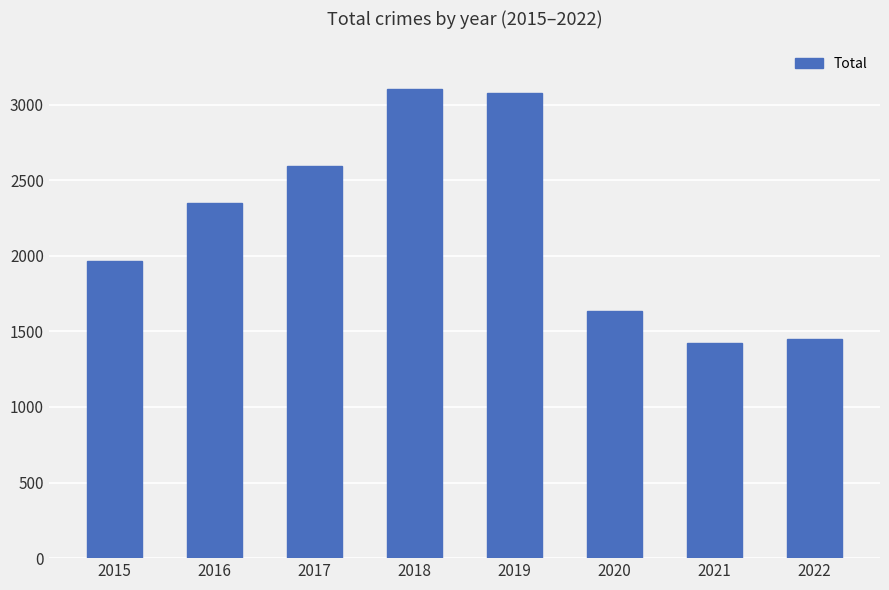

Does the chart contain any negative values?

No